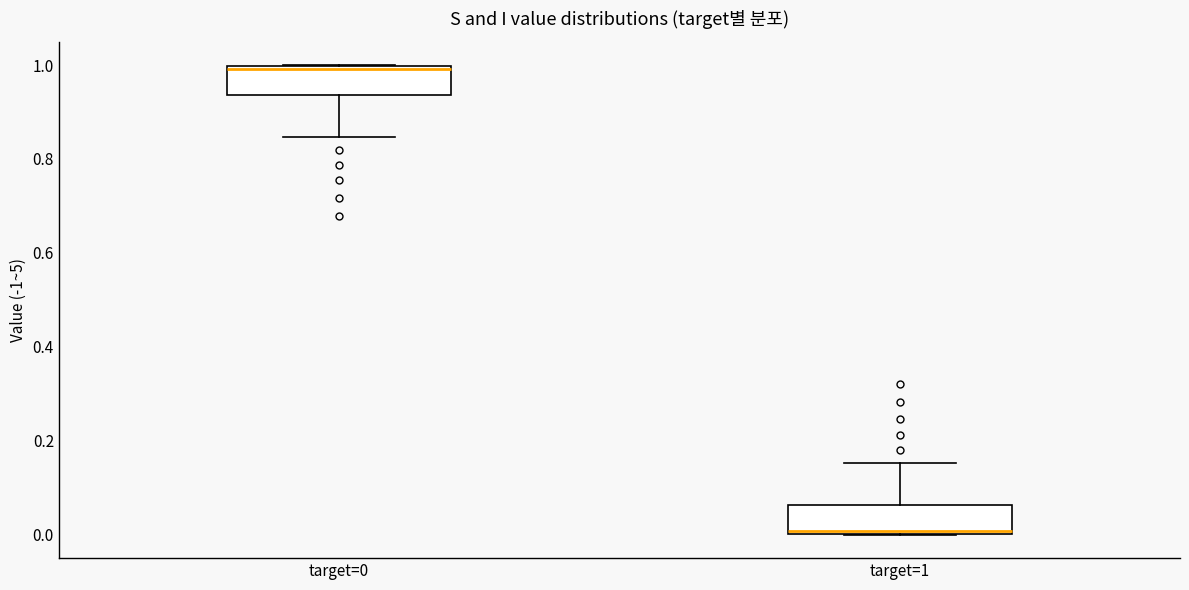

Reading left to right, transcribe this box plot: for each box, give where its median line is, the range the box spans, and where its two whiskers end, as read against the y-axis. The values are not printed on the chart, so give them approximately, as read against the axis.

target=0: median 1.00 (just below the box's upper edge), box 0.94 to 1.00, whiskers 0.84 to 1.00
target=1: median 0.00 (just above the box's lower edge), box 0.00 to 0.06, whiskers 0.00 to 0.16